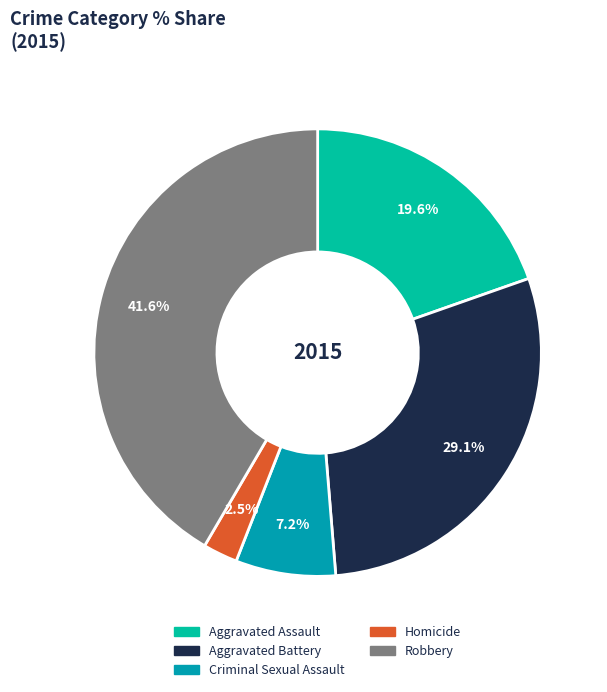

To the nearest percent, what is the difference between the Robbery and Aggravated Battery slice percentages?

12%